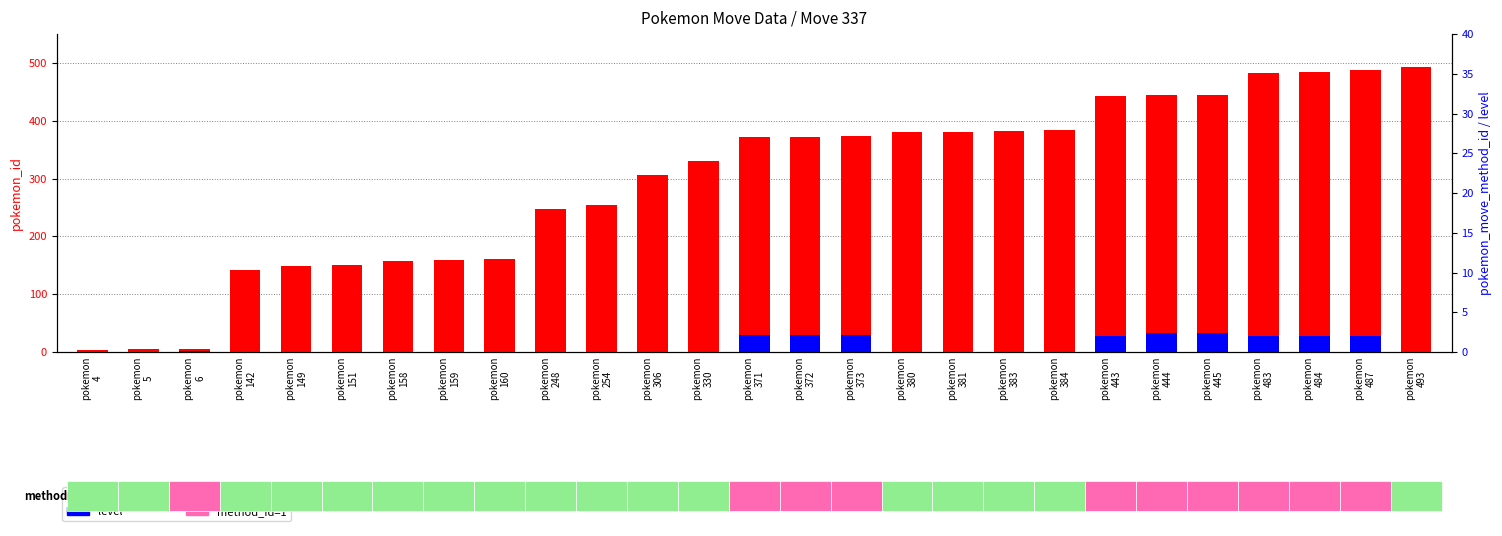

The level (scaled) series shows -15 at pokemon
142. True or false?

False